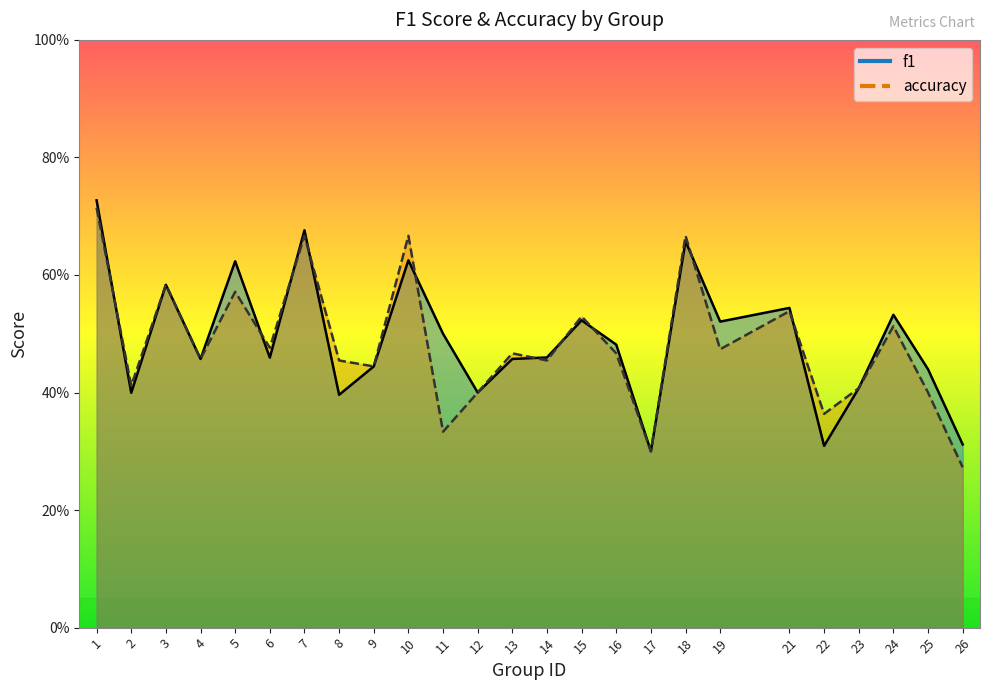

Which has a higher value, 21 or 22?

21